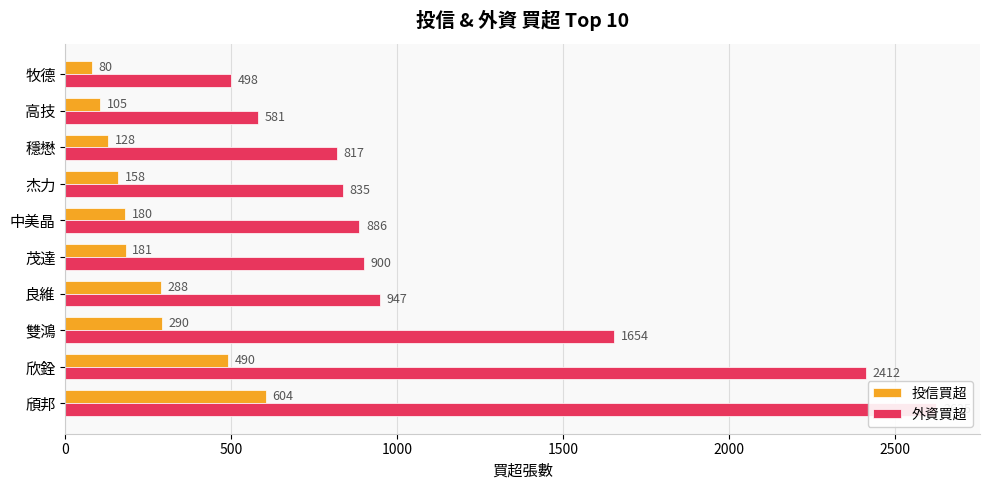

Read the 投信買超 value at 穩懋.

128